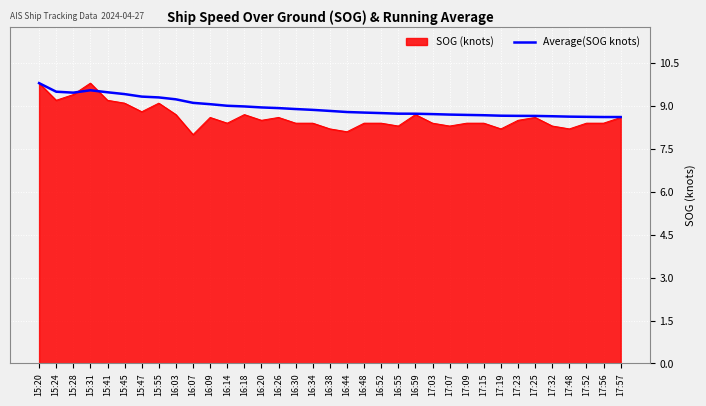

Which series has the widest spread of values?

SOG (knots)